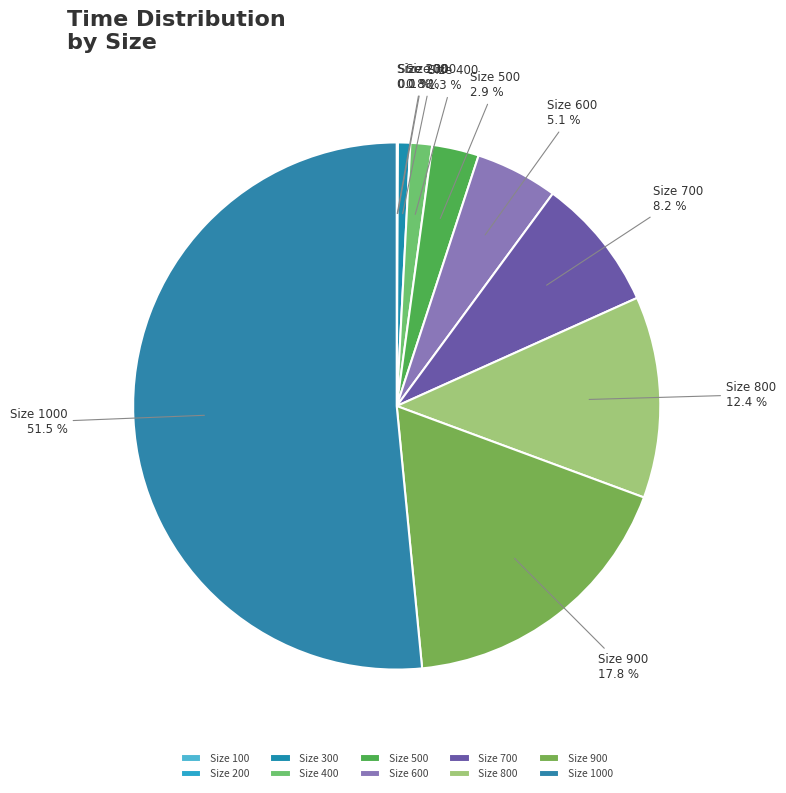

Between Size 400 and Size 500, which is larger?

Size 500